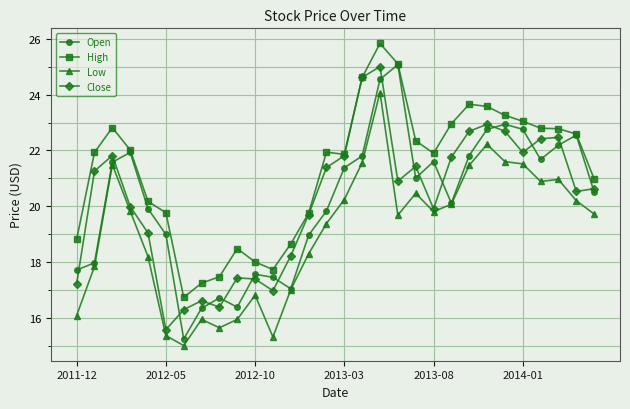

What is the highest value of the Open series?

25.1